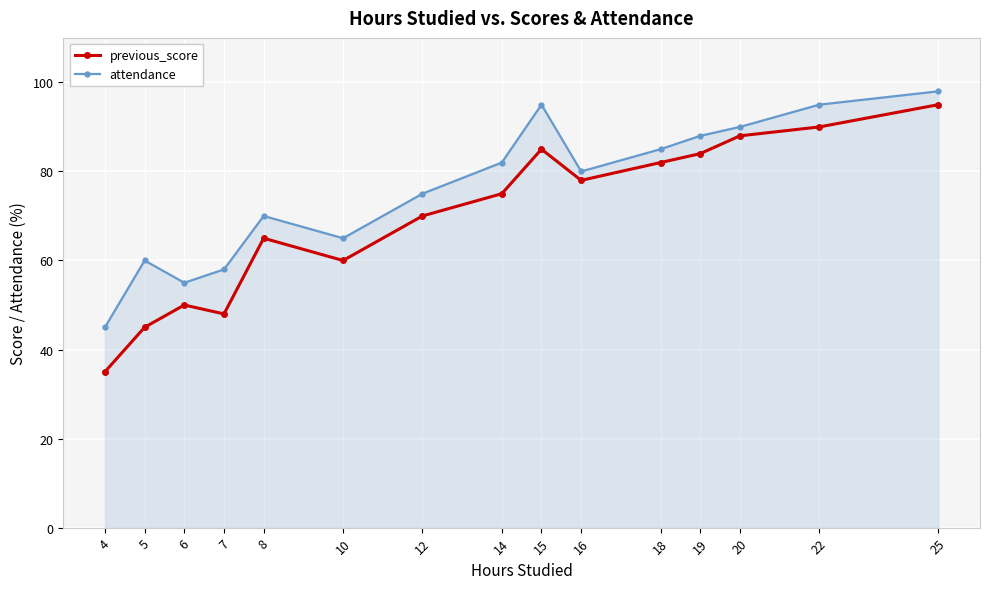

At which label does attendance reach its peak?

25